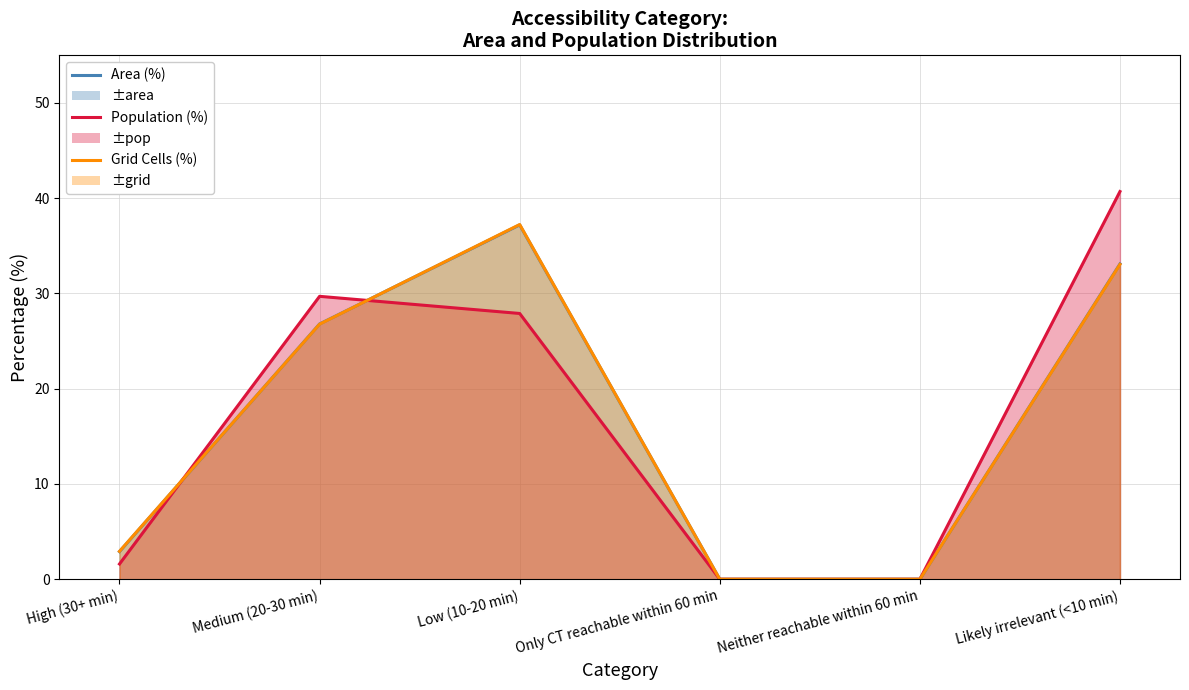

What position from the left is High (30+ min)?

1